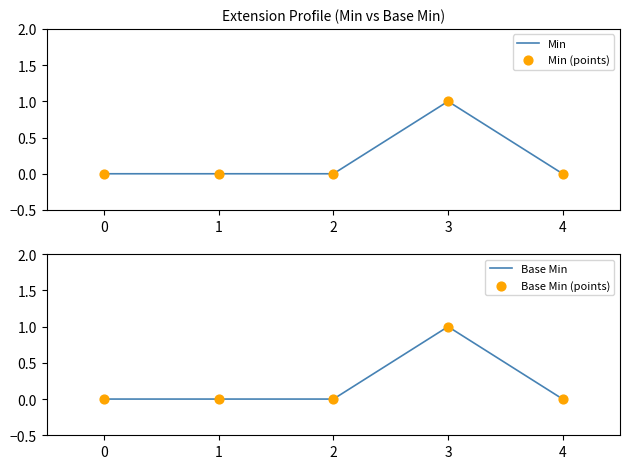

Which series contains the lowest Y value?

Min